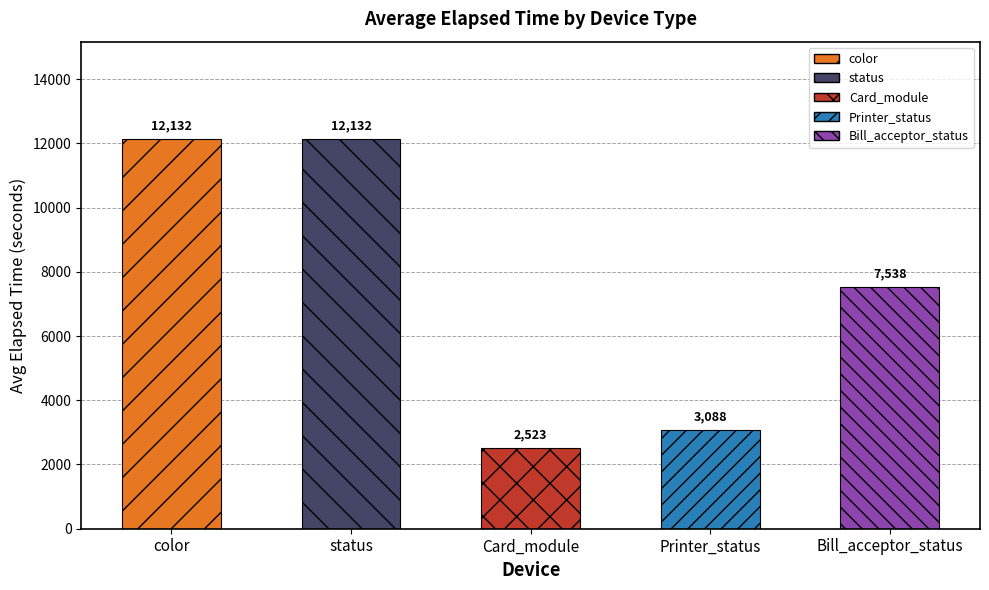

What is the sum of the values at Card_module and Bill_acceptor_status?

10061.0